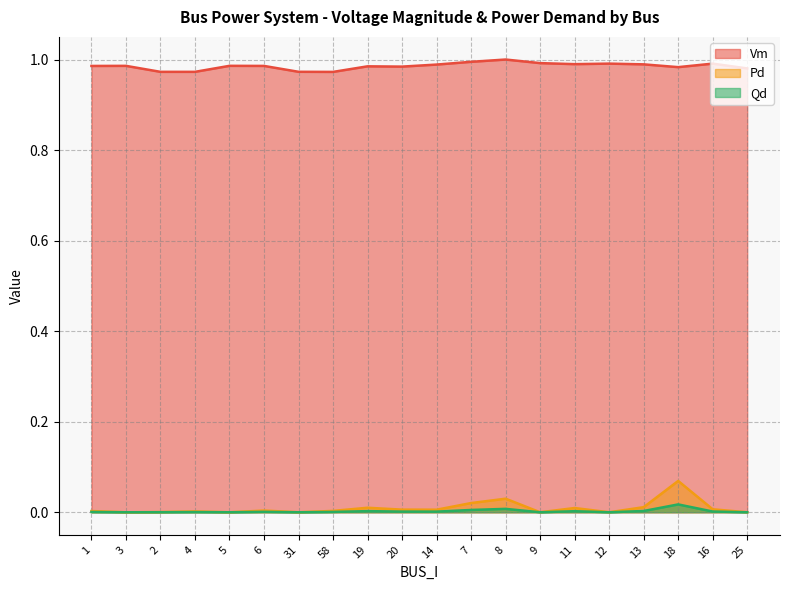

What is the difference between the highest and lowest values at 7?

1.0